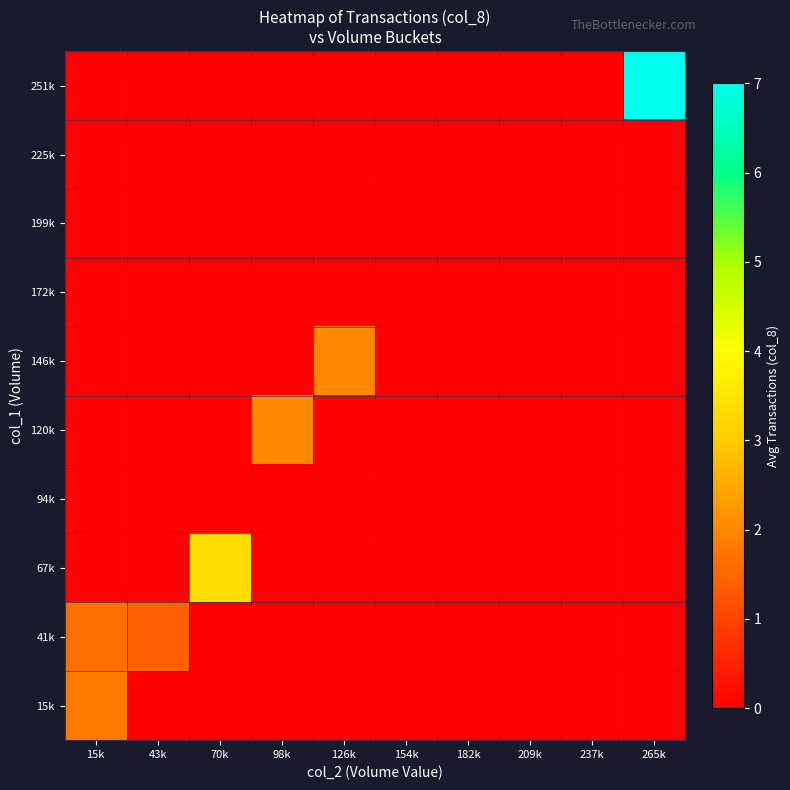

Reading right to left, transcribe all the data shown in this chart.

15k: 265k=0.0	237k=0.0	209k=0.0	182k=0.0	154k=0.0	126k=0.0	98k=0.0	70k=0.0	43k=0.0	15k=1.8
41k: 265k=0.0	237k=0.0	209k=0.0	182k=0.0	154k=0.0	126k=0.0	98k=0.0	70k=0.0	43k=1.4	15k=1.7
67k: 265k=0.0	237k=0.0	209k=0.0	182k=0.0	154k=0.0	126k=0.0	98k=0.0	70k=3.3	43k=0.0	15k=0.0
94k: 265k=0.0	237k=0.0	209k=0.0	182k=0.0	154k=0.0	126k=0.0	98k=0.0	70k=0.0	43k=0.0	15k=0.0
120k: 265k=0.0	237k=0.0	209k=0.0	182k=0.0	154k=0.0	126k=0.0	98k=2.0	70k=0.0	43k=0.0	15k=0.0
146k: 265k=0.0	237k=0.0	209k=0.0	182k=0.0	154k=0.0	126k=2.0	98k=0.0	70k=0.0	43k=0.0	15k=0.0
172k: 265k=0.0	237k=0.0	209k=0.0	182k=0.0	154k=0.0	126k=0.0	98k=0.0	70k=0.0	43k=0.0	15k=0.0
199k: 265k=0.0	237k=0.0	209k=0.0	182k=0.0	154k=0.0	126k=0.0	98k=0.0	70k=0.0	43k=0.0	15k=0.0
225k: 265k=0.0	237k=0.0	209k=0.0	182k=0.0	154k=0.0	126k=0.0	98k=0.0	70k=0.0	43k=0.0	15k=0.0
251k: 265k=7.0	237k=0.0	209k=0.0	182k=0.0	154k=0.0	126k=0.0	98k=0.0	70k=0.0	43k=0.0	15k=0.0